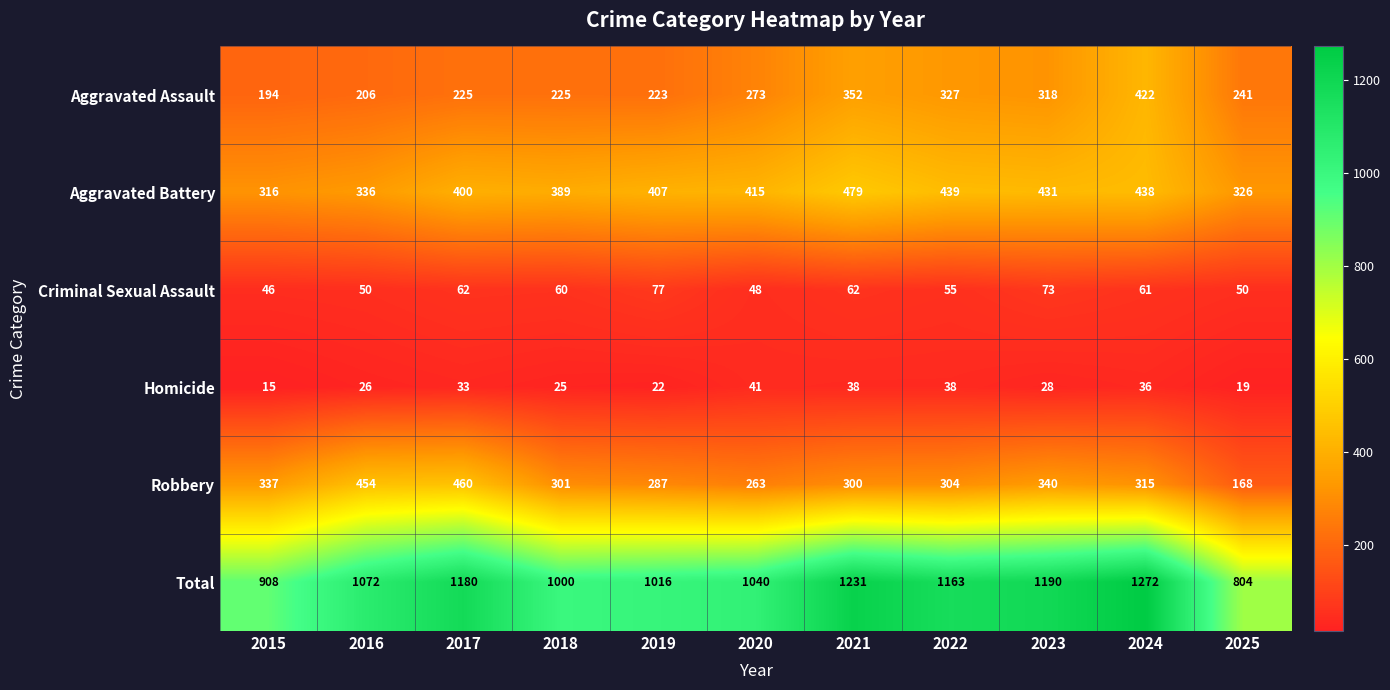

Which category has the lowest value across all series?

2015